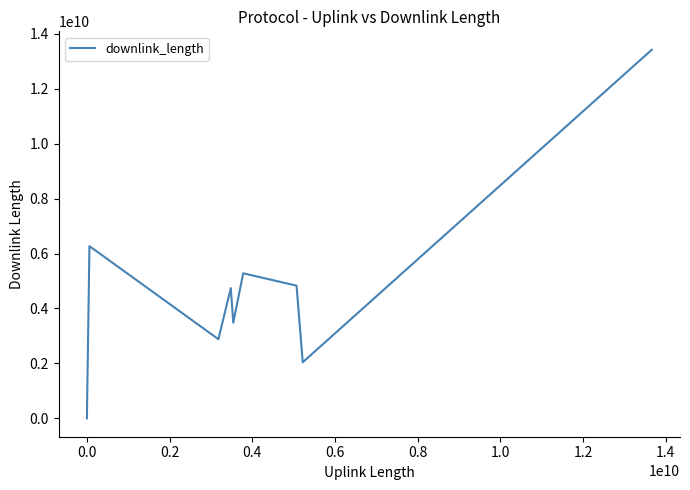

What is the difference between the maximum and minimum values?

13421422387